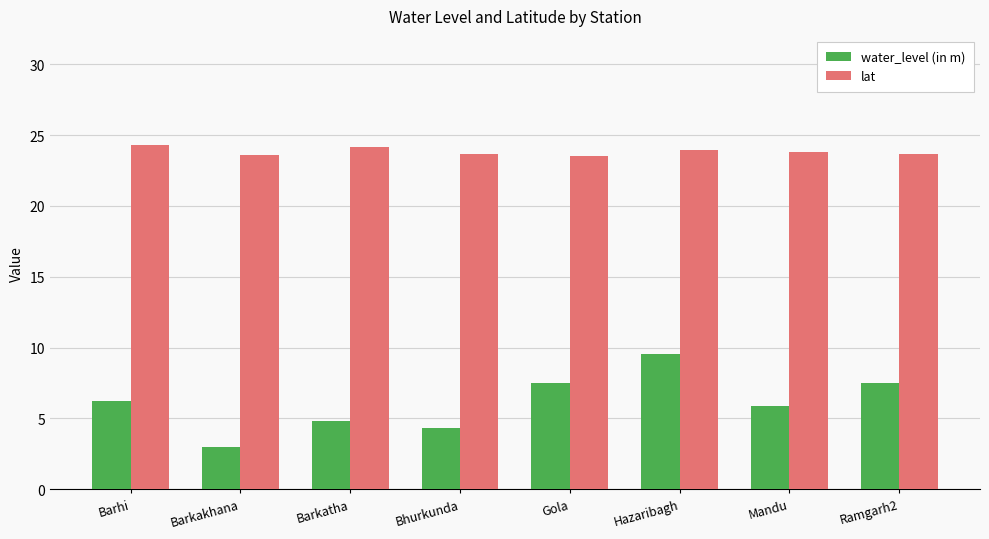

The lat series shows 31.4 at Gola. True or false?

False